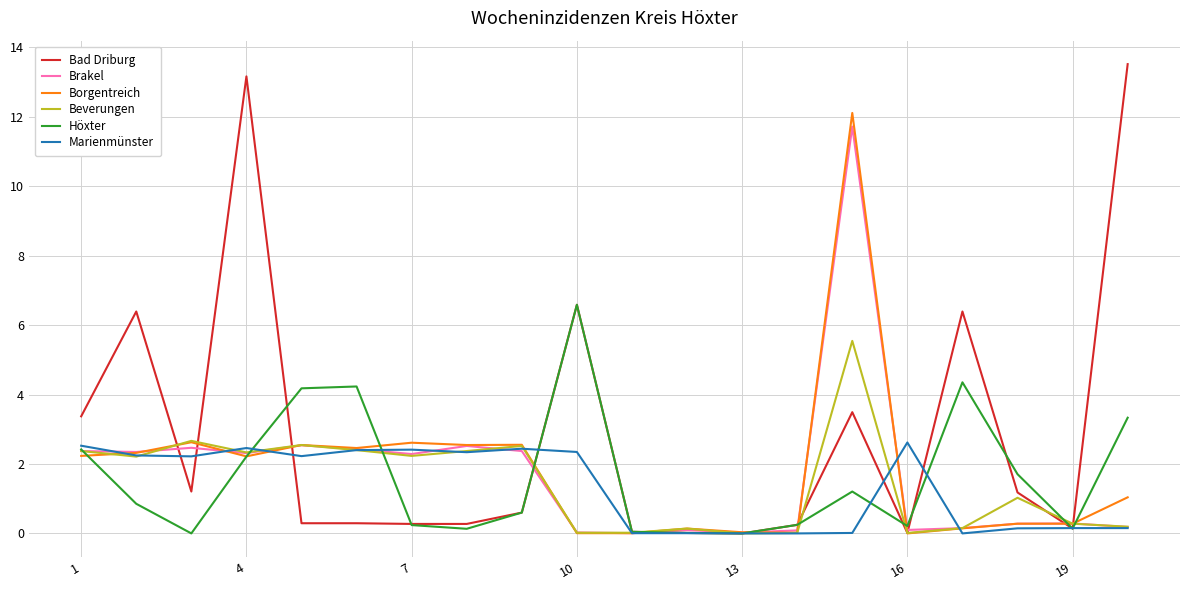

What is the difference between the maximum and minimum values in the Beverungen series?

5.5